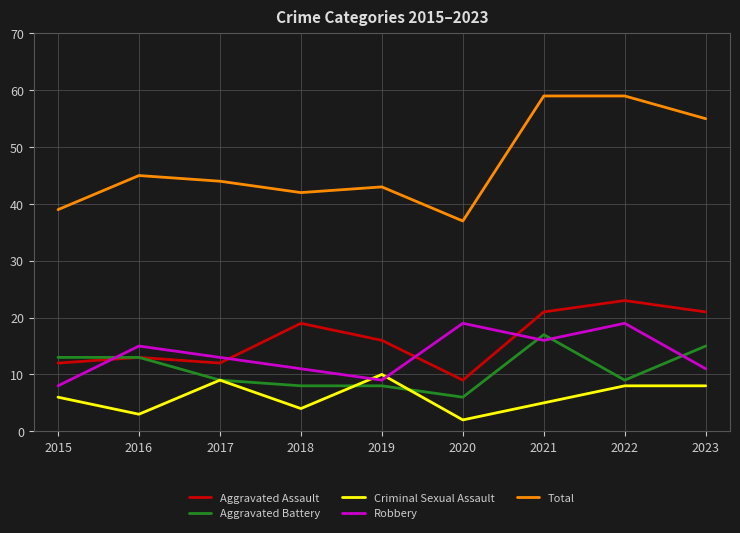

What are all the series names shown in the legend?

Aggravated Assault, Aggravated Battery, Criminal Sexual Assault, Robbery, Total